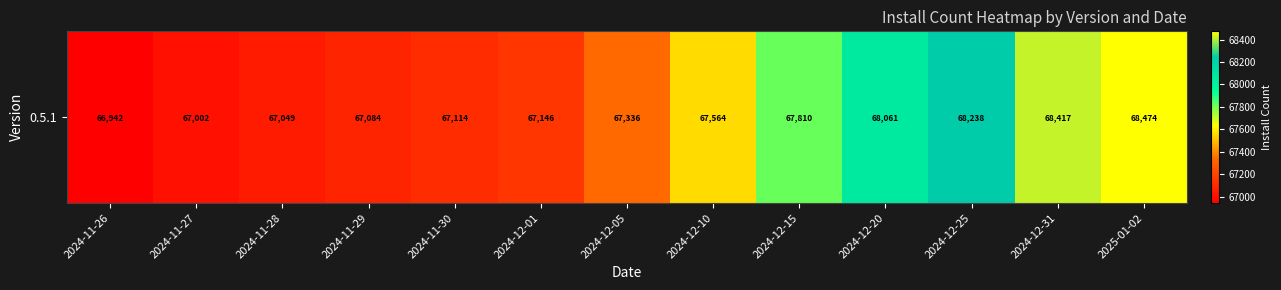

Reading left to right, transcribe all the data shown in this chart.

2024-11-26=66942	2024-11-27=67002	2024-11-28=67049	2024-11-29=67084	2024-11-30=67114	2024-12-01=67146	2024-12-05=67336	2024-12-10=67564	2024-12-15=67810	2024-12-20=68061	2024-12-25=68238	2024-12-31=68417	2025-01-02=68474